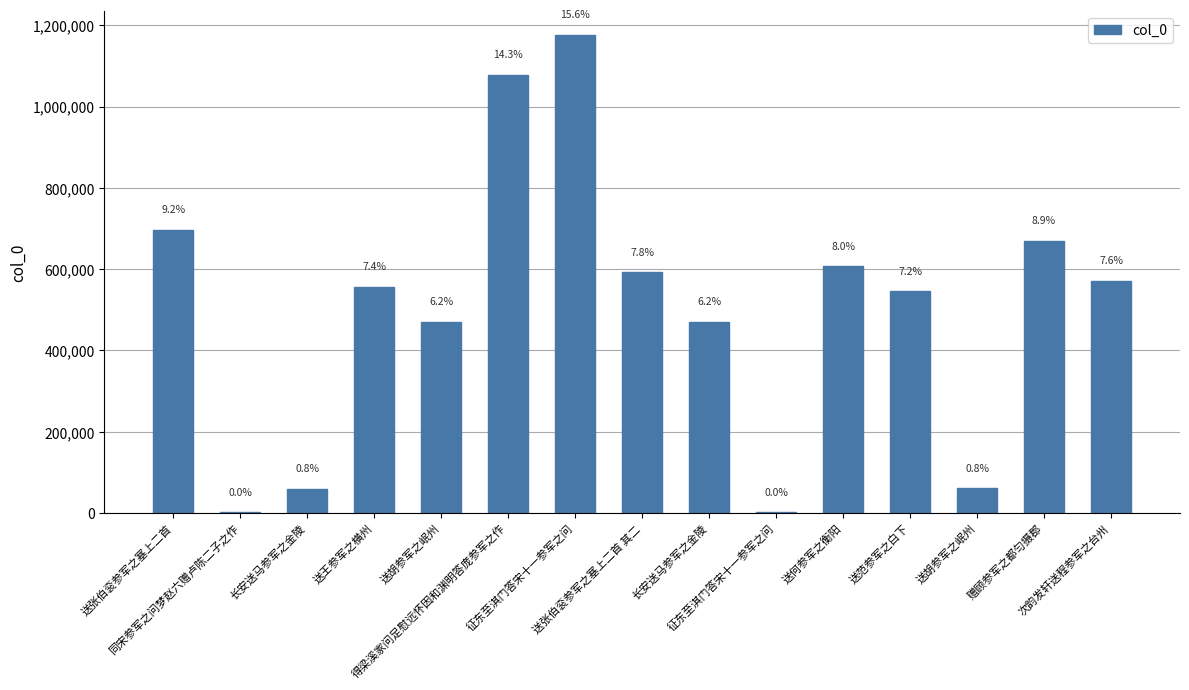

Approximately how many times larger is the value at 送胡参军之岷州 compared to 赠顾参军之都匀摄郡?

0.1